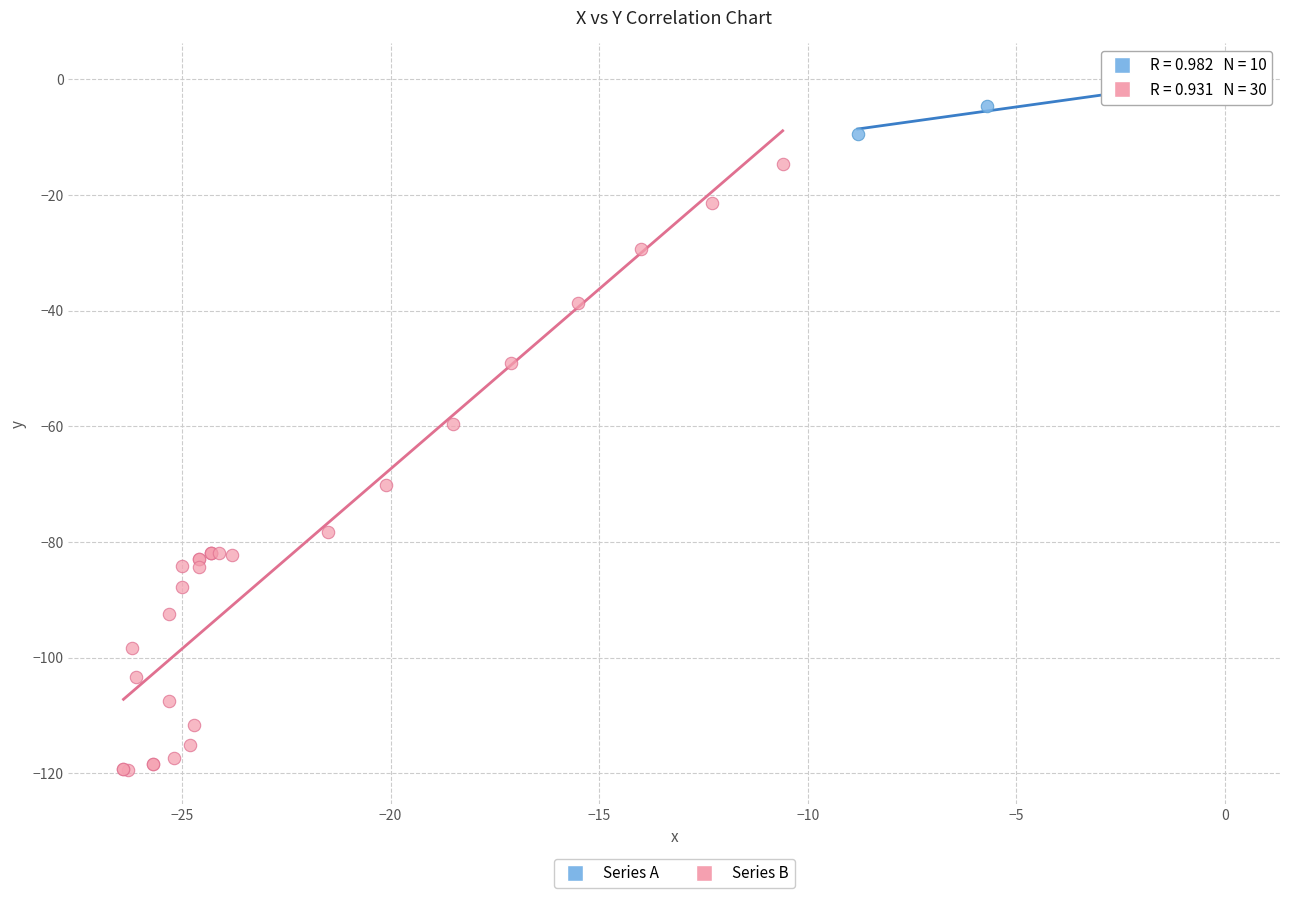

Which series reaches the maximum Y coordinate?

Series A